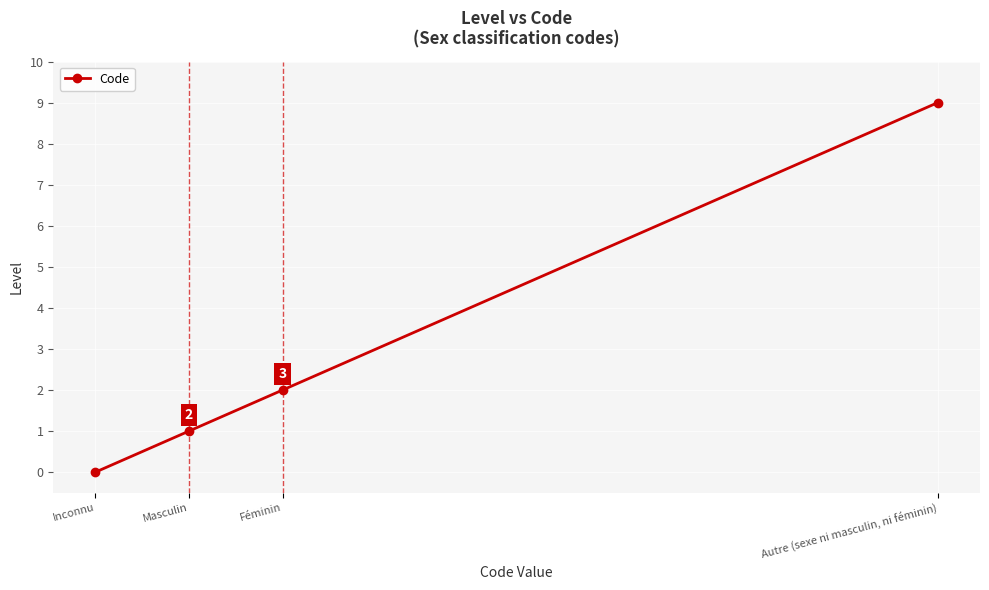

The value at Inconnu is -4. True or false?

False